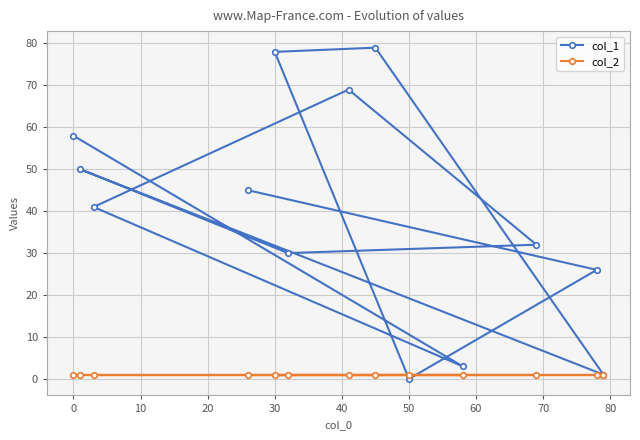

At which label does col_1 first exceed 41?

0